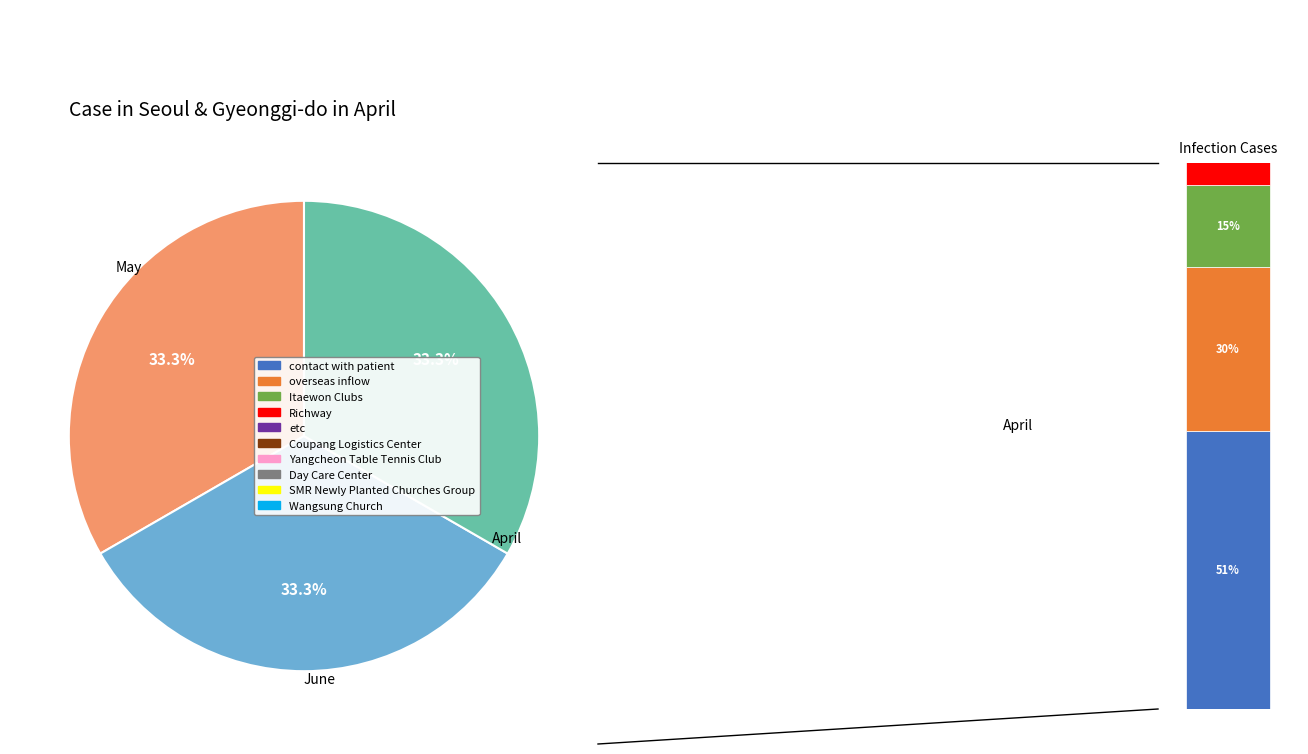

Is there any slice that represents more than half of the pie?

No